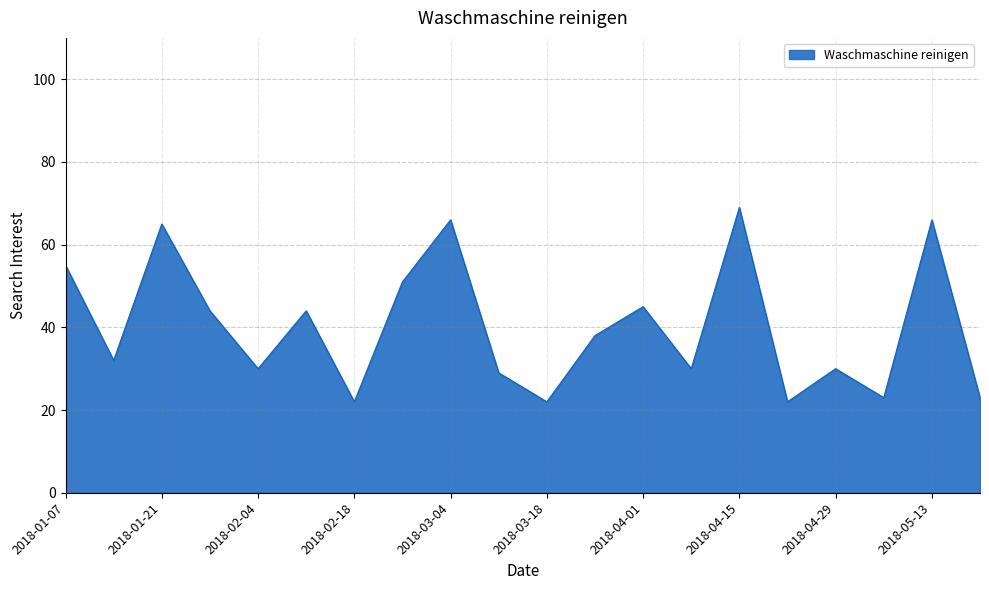

What is the difference between the maximum and minimum values?

47